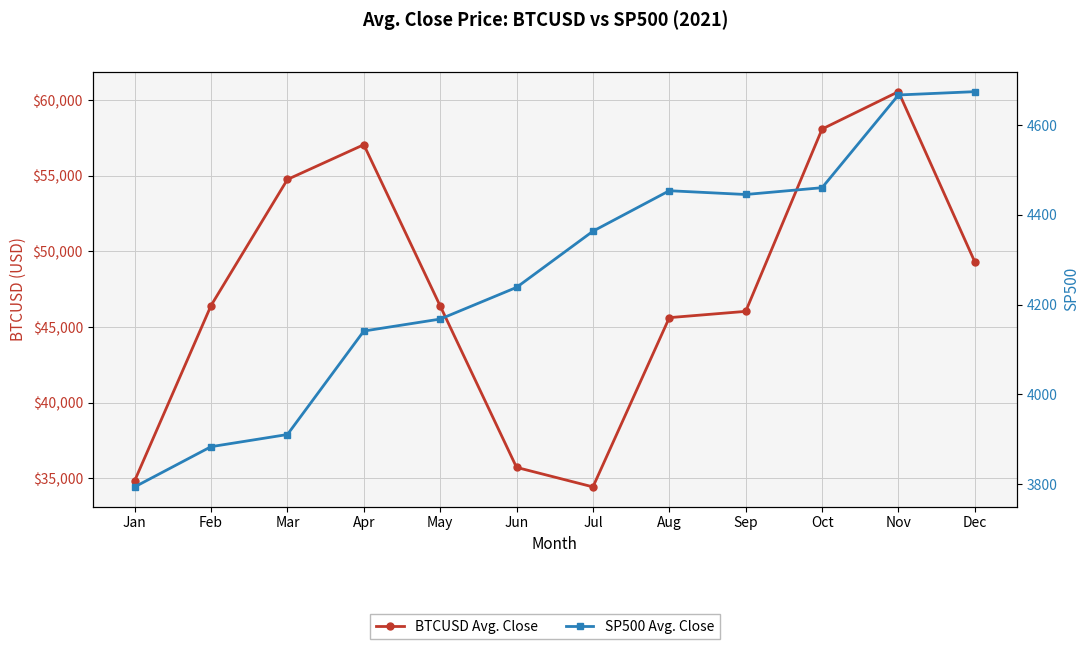

True or false: BTCUSD Avg. Close and SP500 Avg. Close intersect in this chart.

False